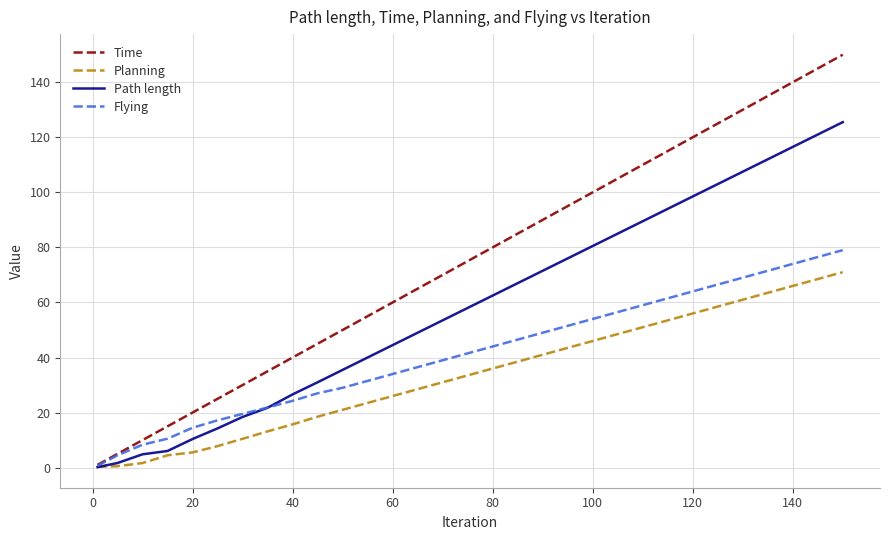

List the series in order of their peak value, highest first.

Time, Path length, Flying, Planning